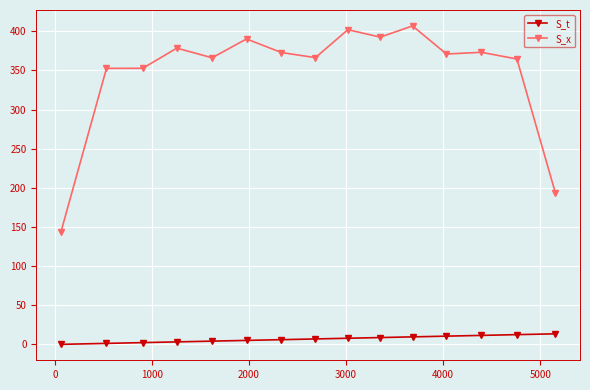

List the series in order of their peak value, highest first.

S_x, S_t